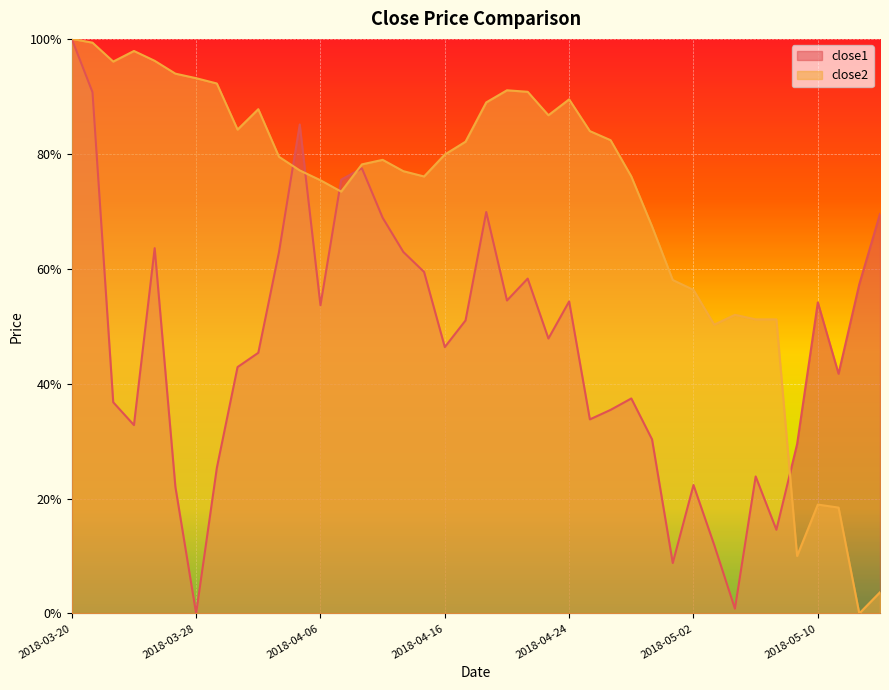

Reading left to right, what are all the values shown in this chart?

close1: 2018-03-20=1.0	2018-03-21=0.9	2018-03-22=0.4	2018-03-23=0.3	2018-03-26=0.6	2018-03-27=0.2	2018-03-28=0.0	2018-03-29=0.3	2018-04-02=0.4	2018-04-03=0.5	2018-04-04=0.6	2018-04-05=0.9	2018-04-06=0.5	2018-04-09=0.8	2018-04-10=0.8	2018-04-11=0.7	2018-04-12=0.6	2018-04-13=0.6	2018-04-16=0.5	2018-04-17=0.5	2018-04-18=0.7	2018-04-19=0.5	2018-04-20=0.6	2018-04-23=0.5	2018-04-24=0.5	2018-04-25=0.3	2018-04-26=0.4	2018-04-27=0.4	2018-04-30=0.3	2018-05-01=0.1	2018-05-02=0.2	2018-05-03=0.1	2018-05-04=0.0	2018-05-07=0.2	2018-05-08=0.1	2018-05-09=0.3	2018-05-10=0.5	2018-05-11=0.4	2018-05-14=0.6	2018-05-15=0.7
close2: 2018-03-20=1.0	2018-03-21=1.0	2018-03-22=1.0	2018-03-23=1.0	2018-03-26=1.0	2018-03-27=0.9	2018-03-28=0.9	2018-03-29=0.9	2018-04-02=0.8	2018-04-03=0.9	2018-04-04=0.8	2018-04-05=0.8	2018-04-06=0.8	2018-04-09=0.7	2018-04-10=0.8	2018-04-11=0.8	2018-04-12=0.8	2018-04-13=0.8	2018-04-16=0.8	2018-04-17=0.8	2018-04-18=0.9	2018-04-19=0.9	2018-04-20=0.9	2018-04-23=0.9	2018-04-24=0.9	2018-04-25=0.8	2018-04-26=0.8	2018-04-27=0.8	2018-04-30=0.7	2018-05-01=0.6	2018-05-02=0.6	2018-05-03=0.5	2018-05-04=0.5	2018-05-07=0.5	2018-05-08=0.5	2018-05-09=0.1	2018-05-10=0.2	2018-05-11=0.2	2018-05-14=0.0	2018-05-15=0.0